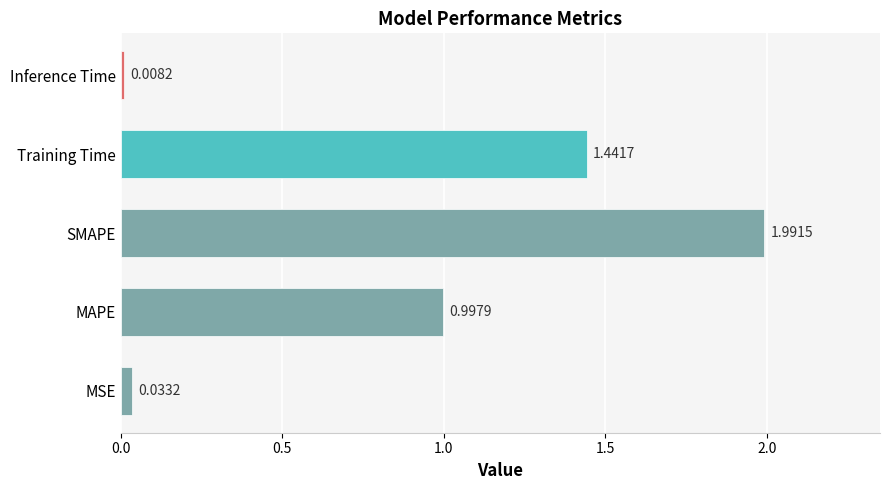

List the labels in order of value, largest first.

SMAPE, Training Time, MAPE, MSE, Inference Time